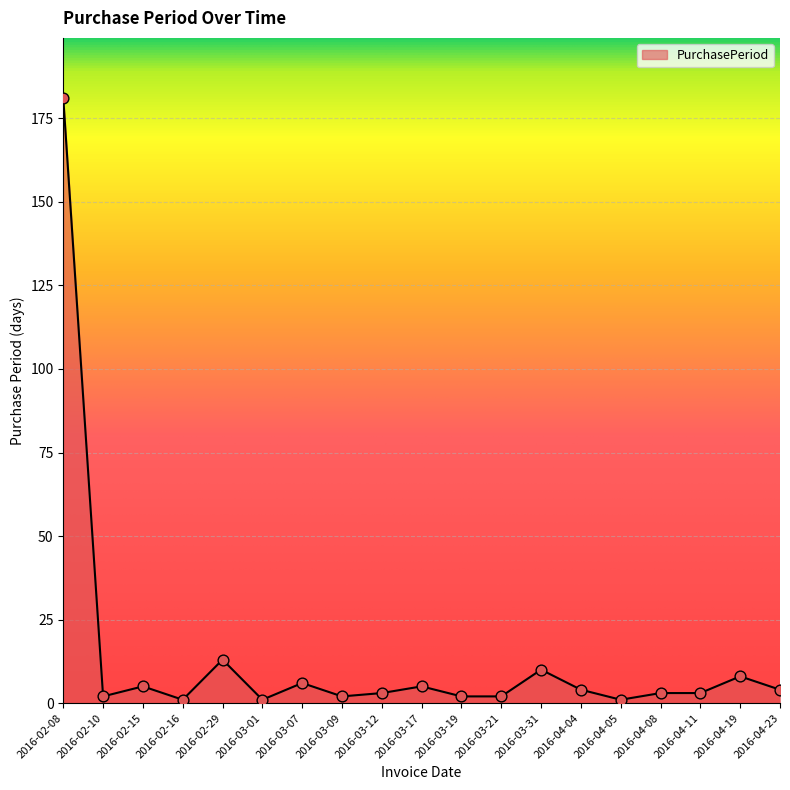

What is the change in value from 2016-02-16 to 2016-02-29?

+12